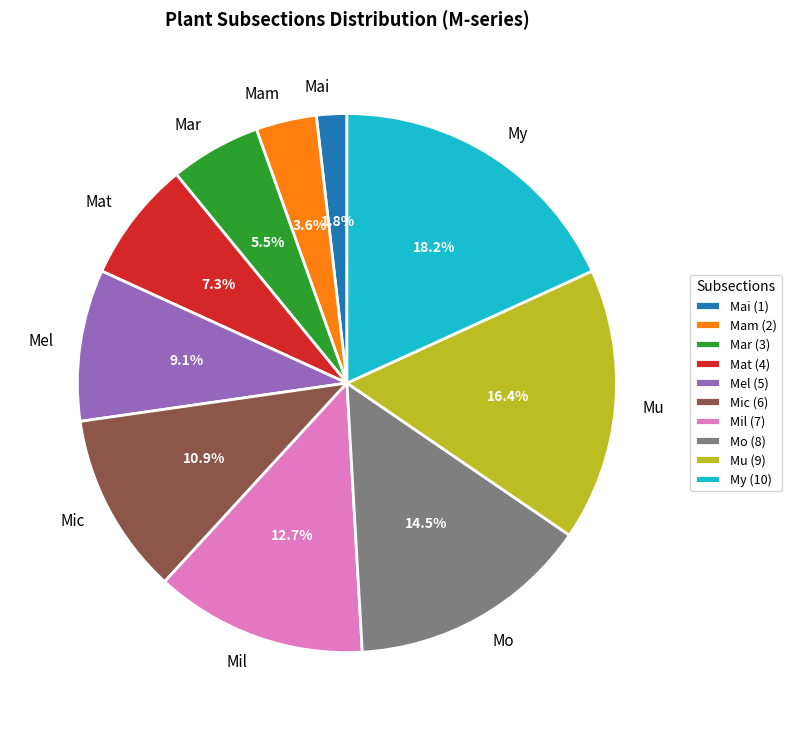

To the nearest percent, what is the average slice percentage?

10%